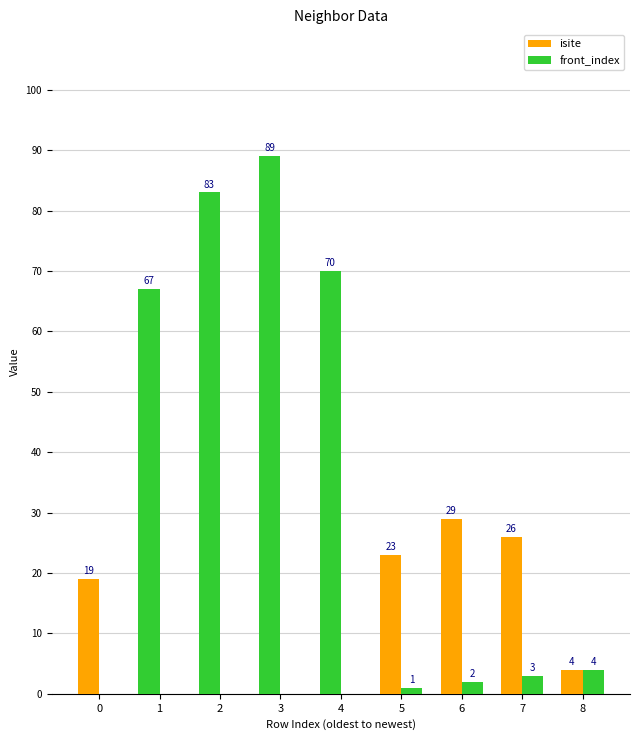

Is it true that isite equals 141 at 2?

False